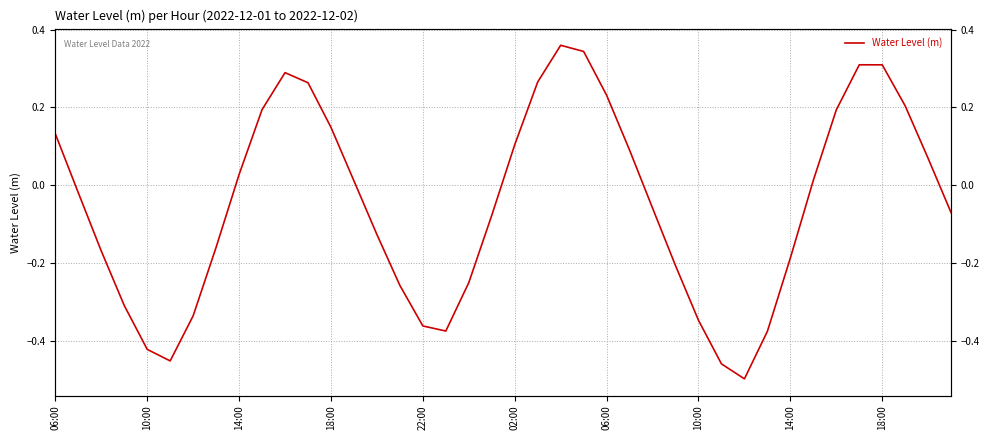

What is the minimum value shown in the chart?

-0.5